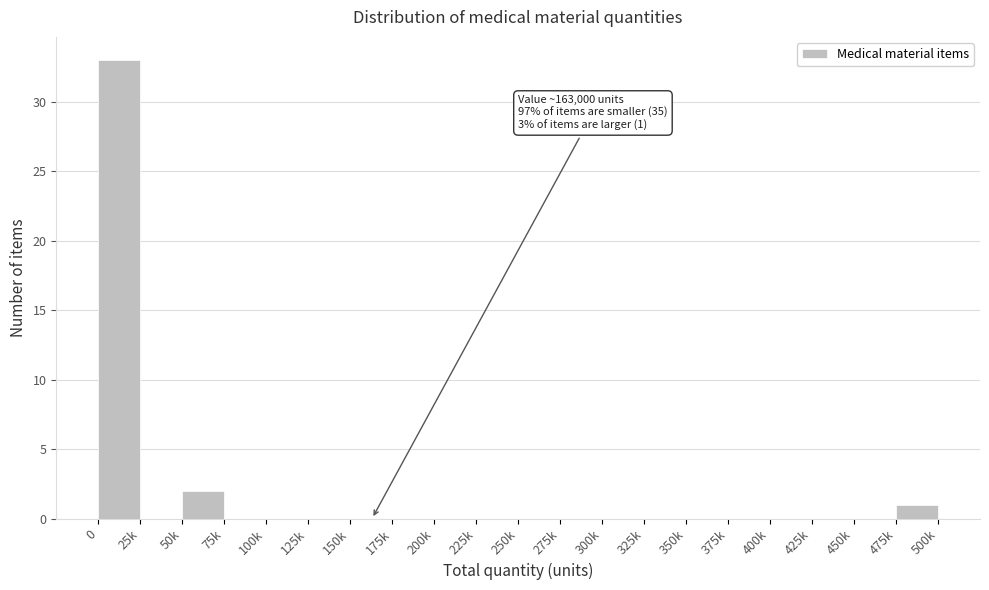

Reading right to left, list all the values displayed in this chart.

475k=1	450k=0	425k=0	400k=0	375k=0	350k=0	325k=0	300k=0	275k=0	250k=0	225k=0	200k=0	175k=0	150k=0	125k=0	100k=0	75k=0	50k=2	25k=0	0=33